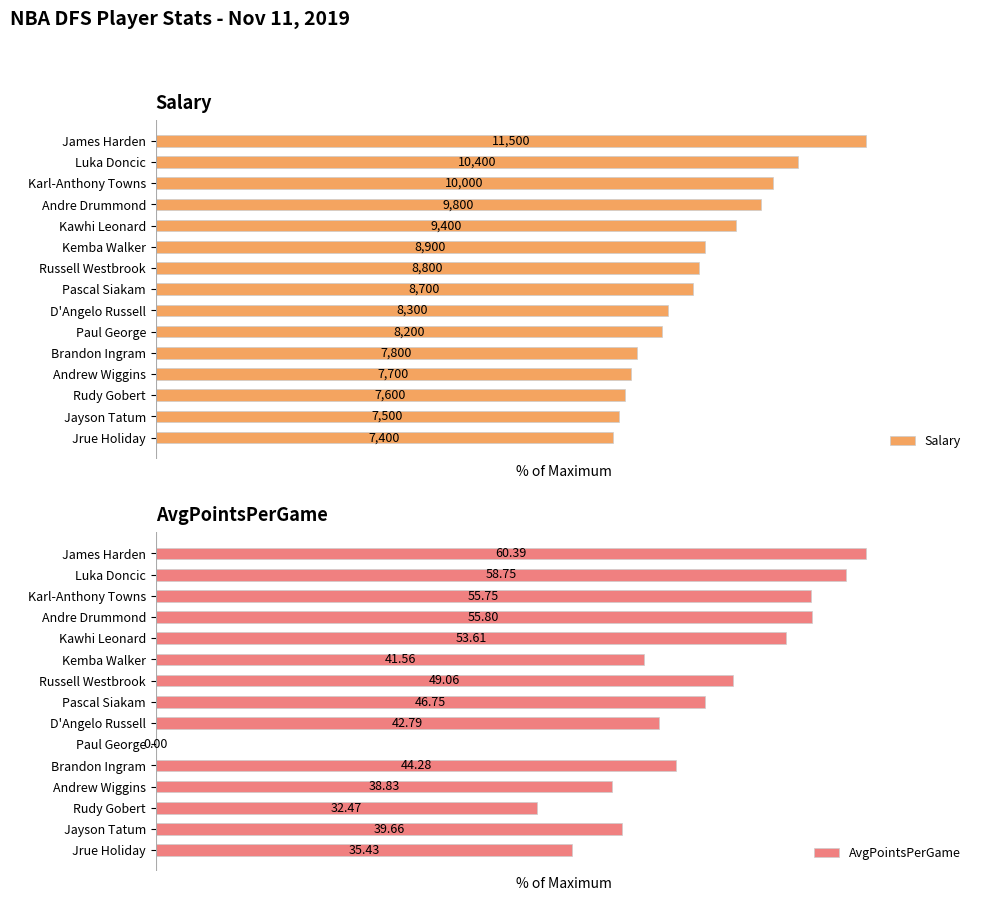

Does the chart contain stacked bars?

No